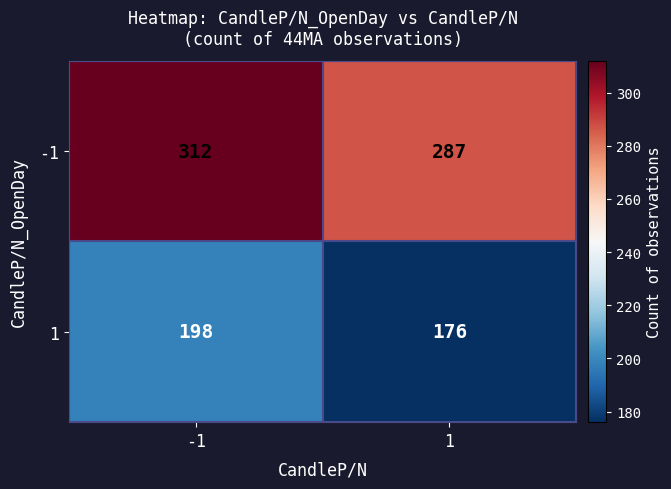

Rank the series by their average value, from lowest to highest.

1, -1